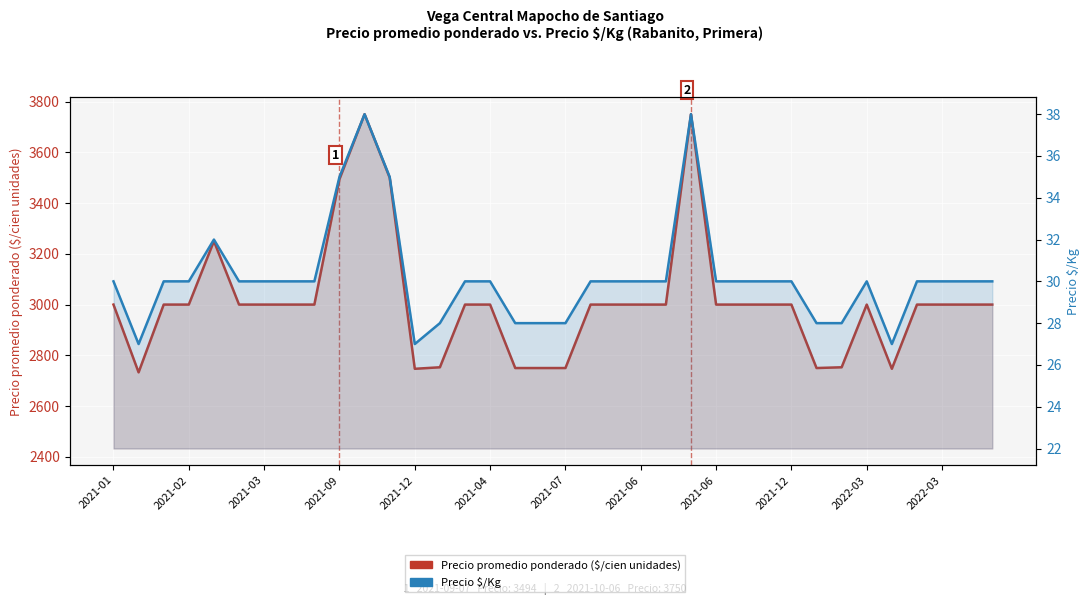

The Precio $/Kg series shows 43 at 2021-02. True or false?

False